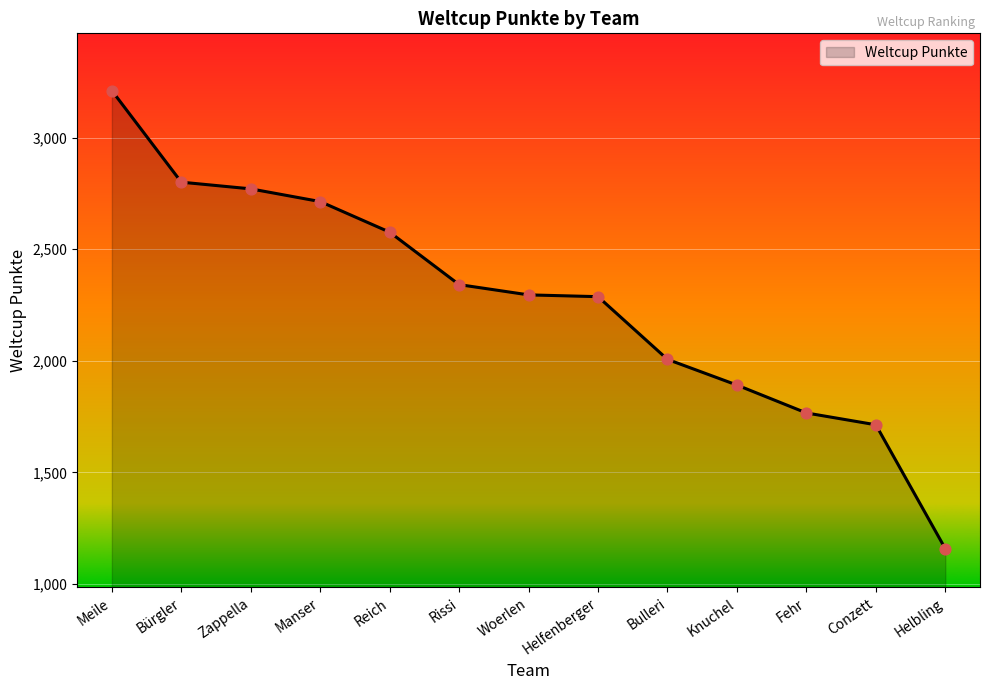

What is the change in value from Woerlen to Conzett?

-582